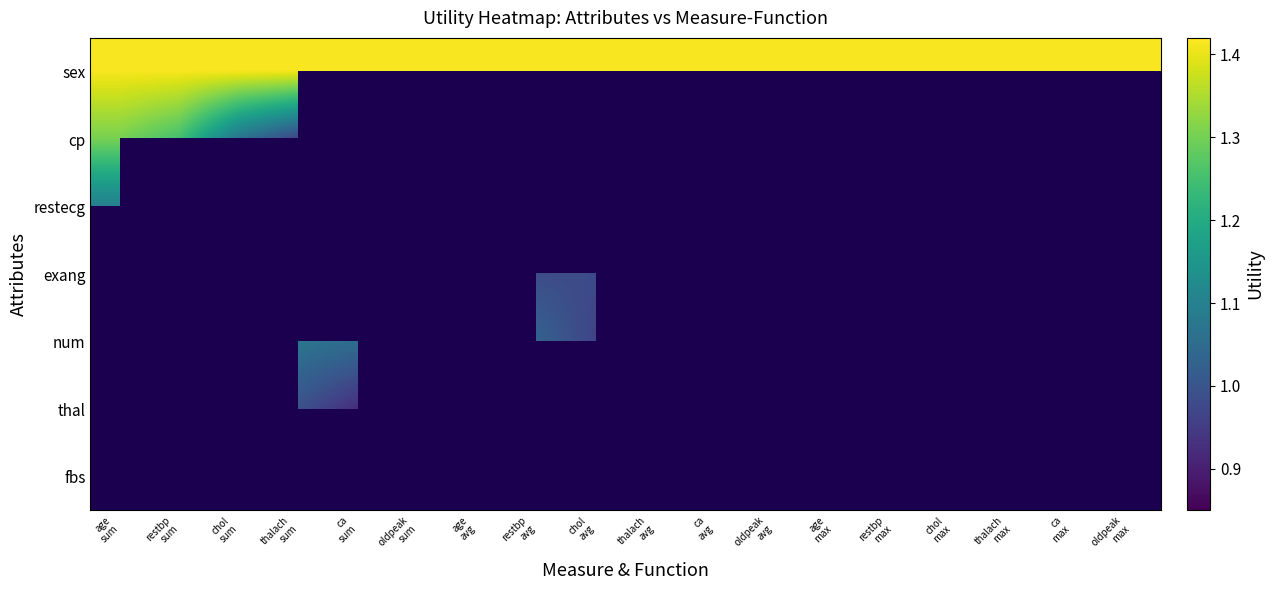

At chol max, list the series in order from smallest to largest.

sex, cp, restecg, exang, num, thal, fbs